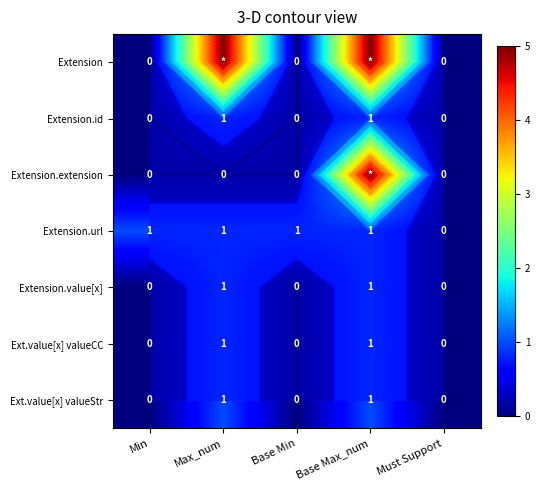

What is the difference between the highest and lowest values at Base Max_num?

4